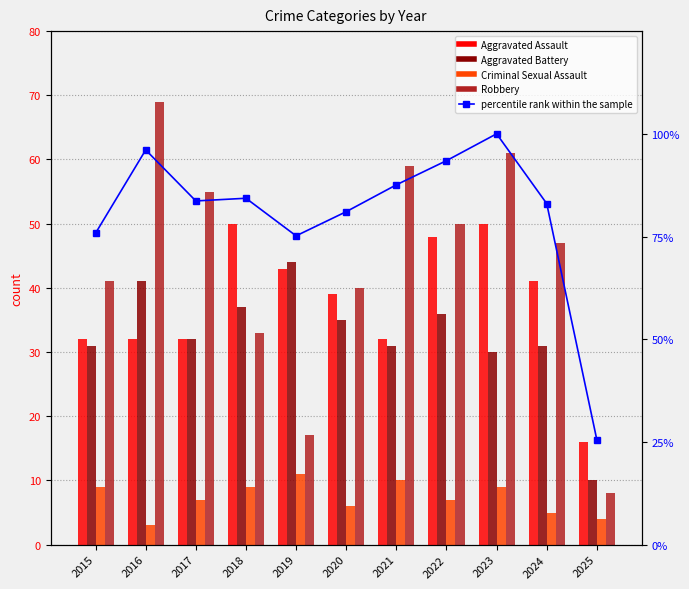

The Aggravated Assault series shows 41.0 at 2024. True or false?

True